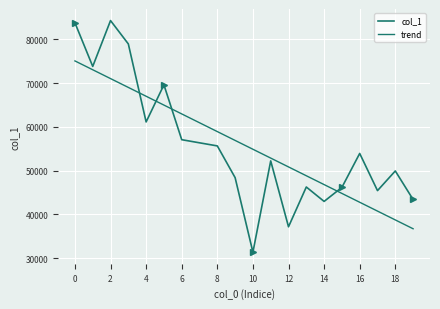

What are all the series names shown in the legend?

col_1, trend